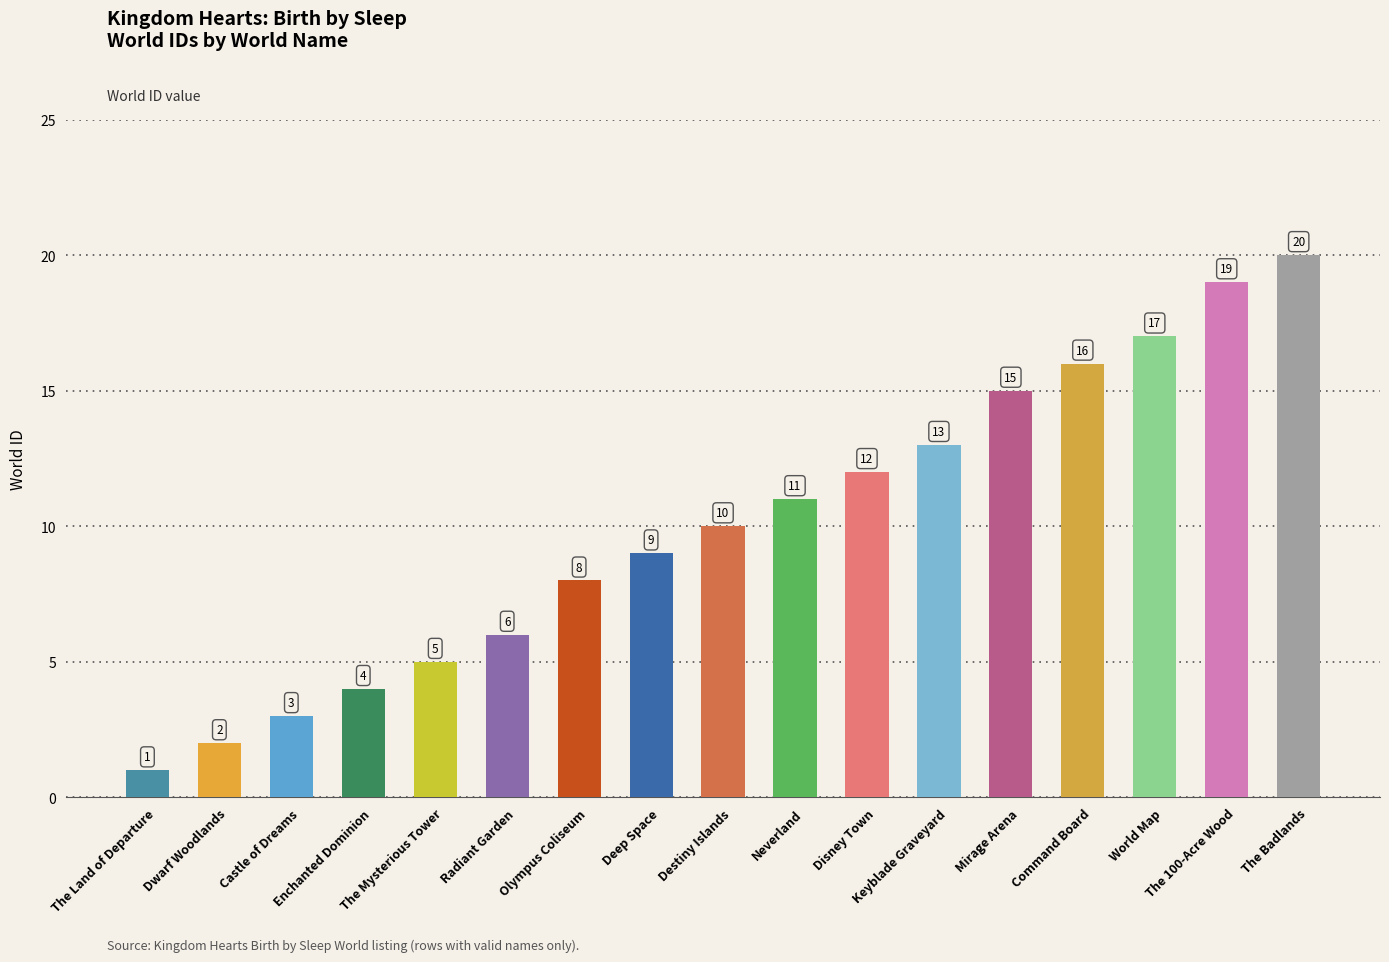

What is the average value?

10